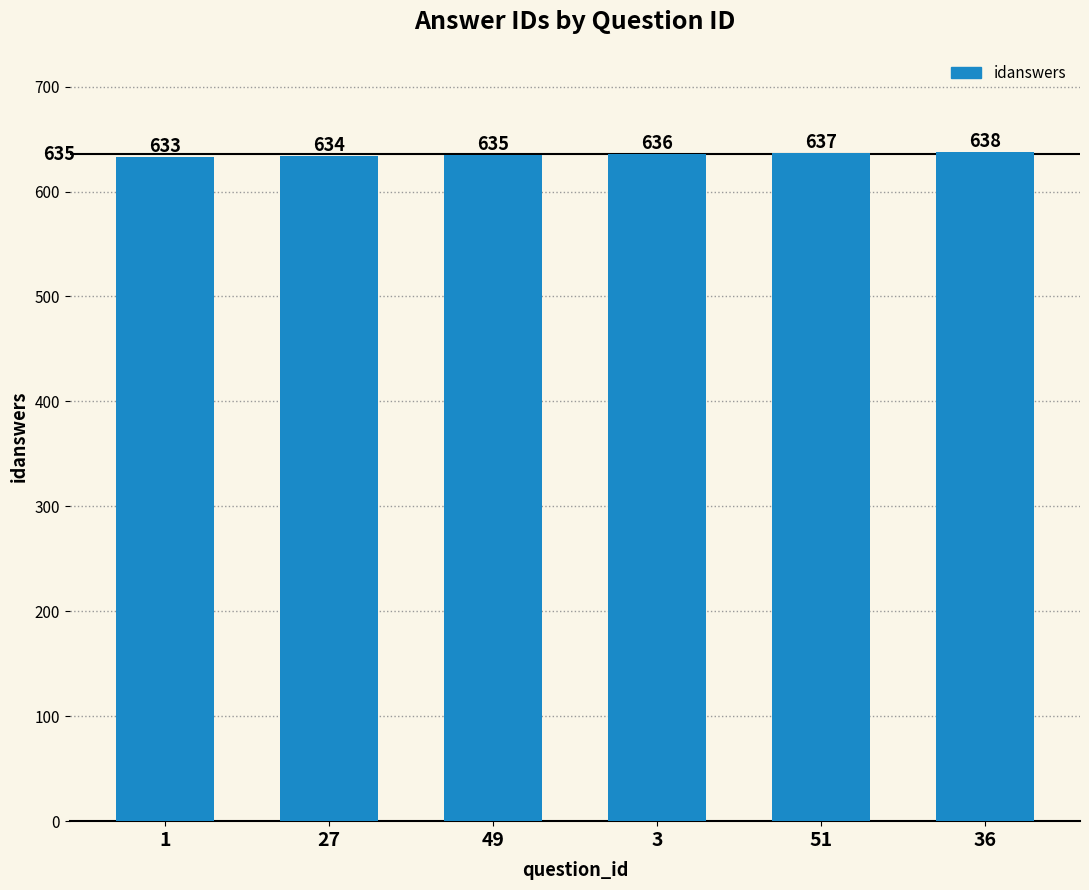

List the labels in order of value, smallest first.

1, 27, 49, 3, 51, 36